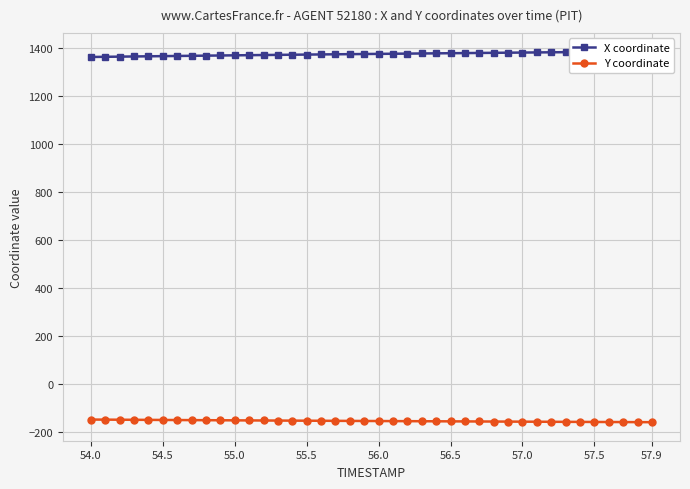

Is it true that Y coordinate equals -75.6 at 54.5?

False